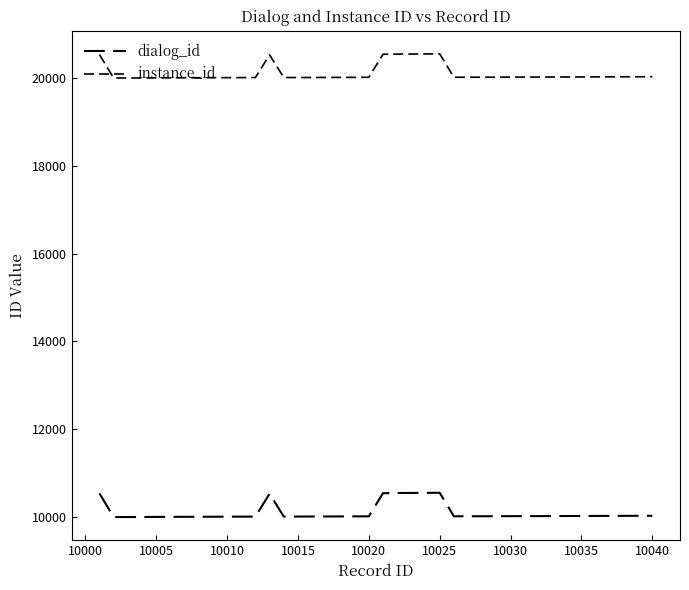

Does the chart have visible grid lines?

No